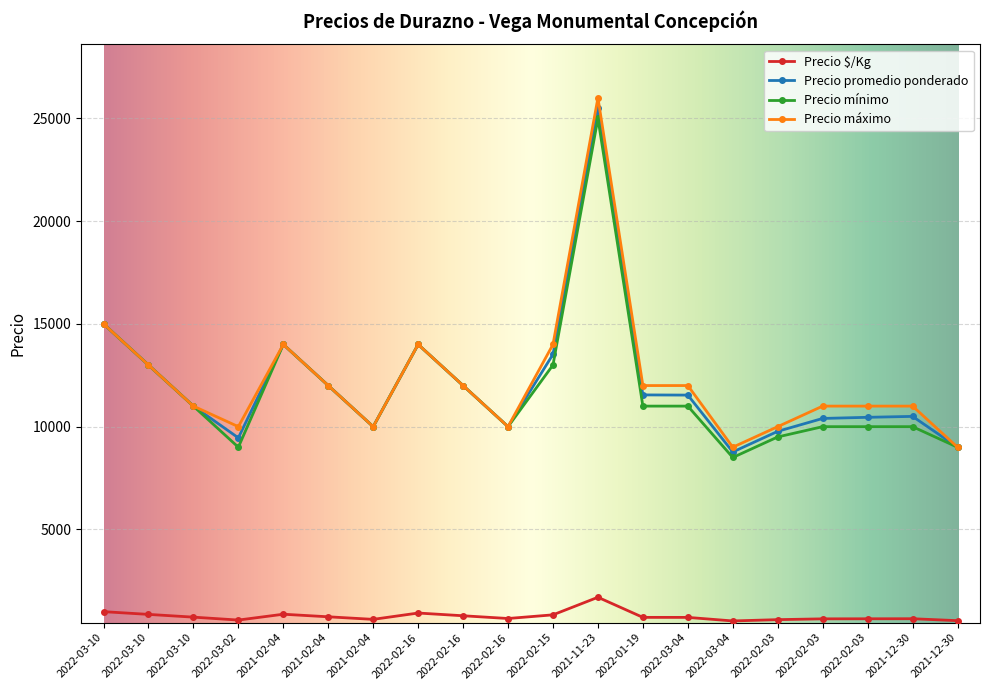

The Precio máximo series shows 15000 at 2022-03-10. True or false?

True